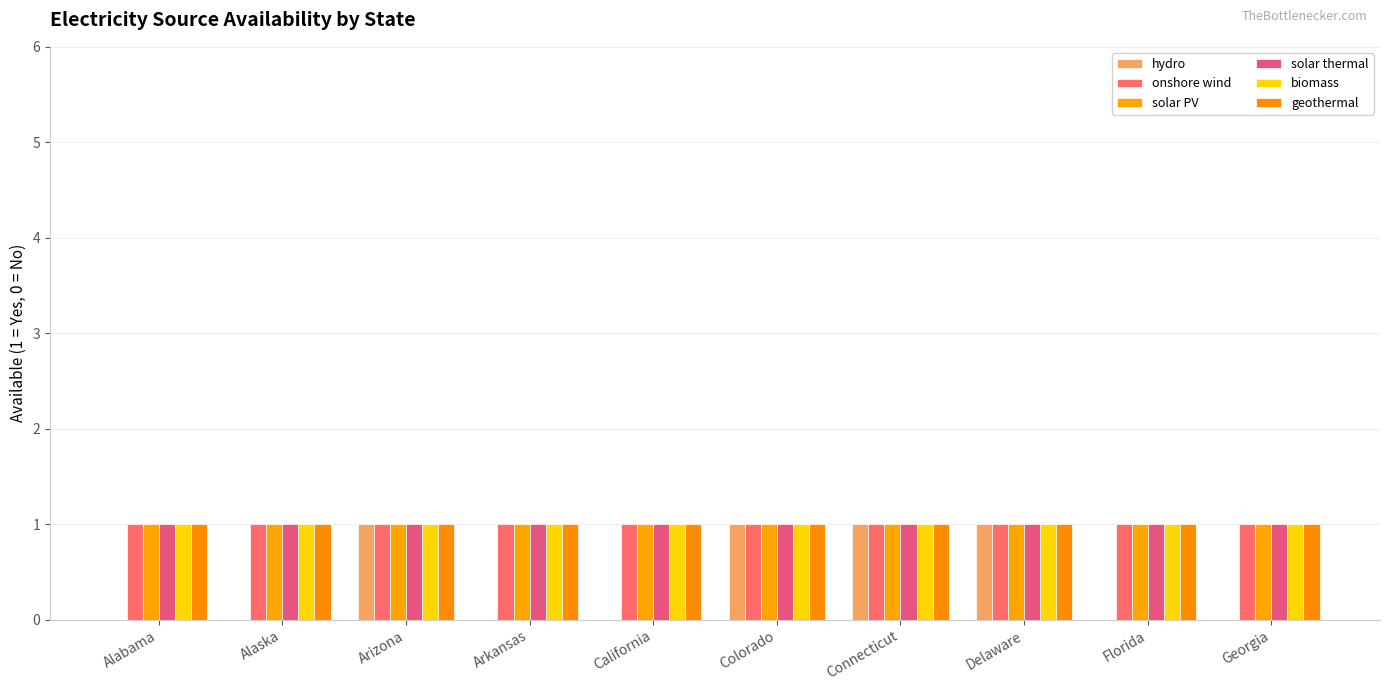

Are the bars grouped side by side (vs. stacked)?

Yes